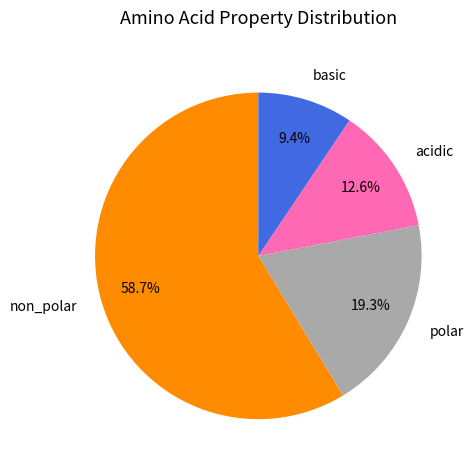

To the nearest percent, what is the difference between the largest and smallest slice percentages?

49%